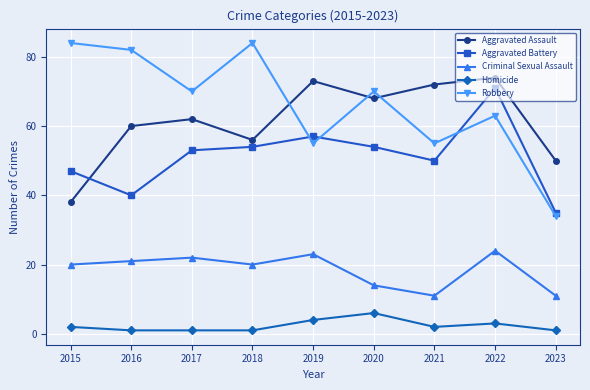

What is the minimum value shown in the chart?

1